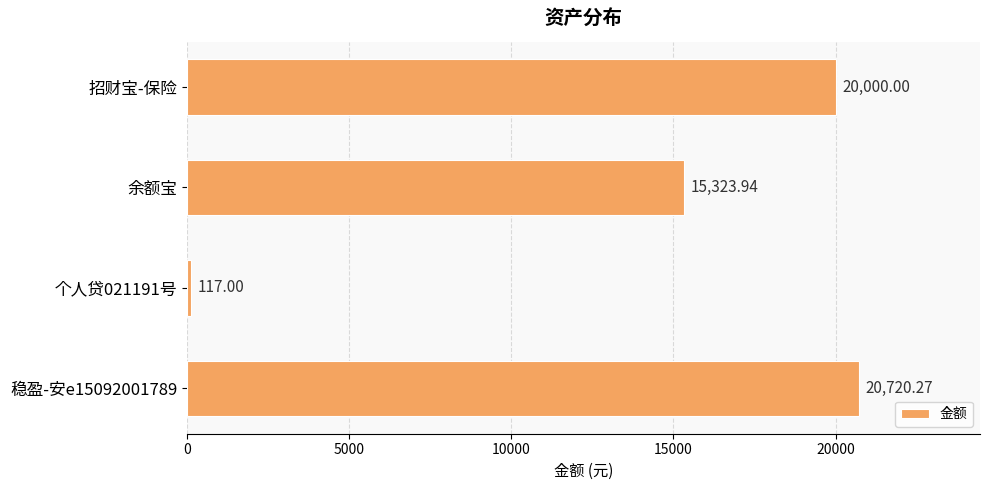

At which category does the chart reach its minimum across all series?

个人贷021191号